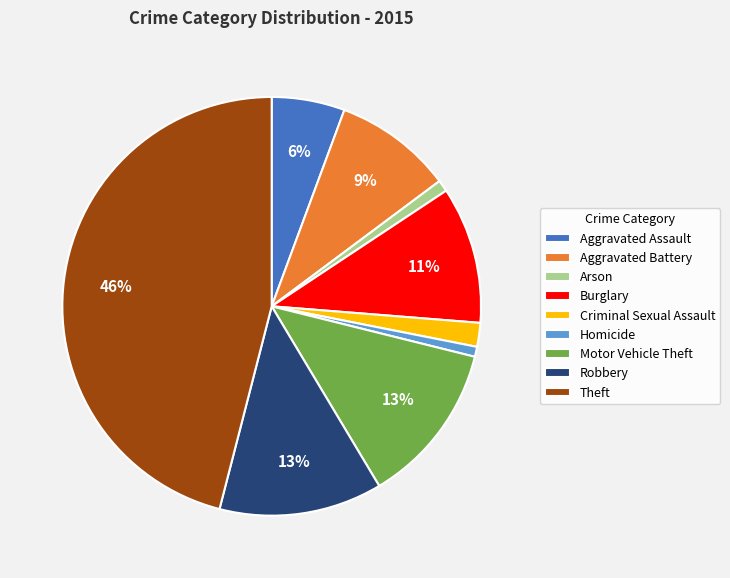

The Arson slice represents 7% of the pie. True or false?

False